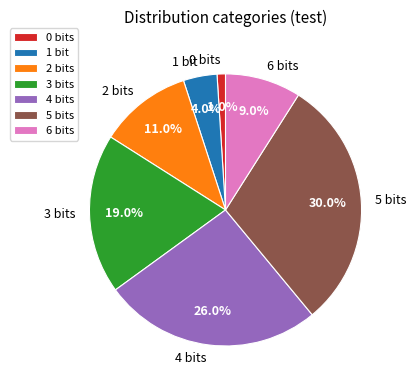

Does 2 bits account for over 50% of the chart?

No